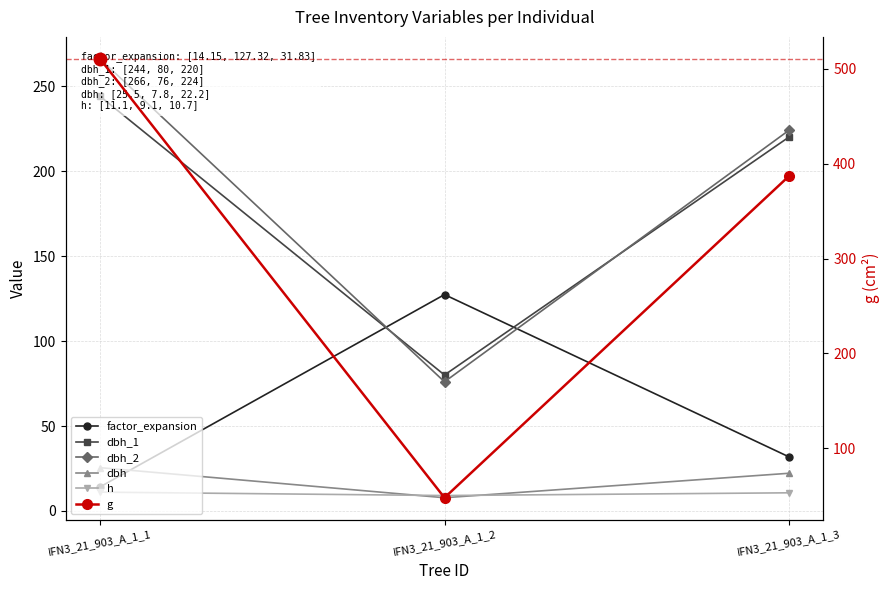

Rank the series by their maximum value, from highest to lowest.

g, dbh_2, dbh_1, factor_expansion, dbh, h